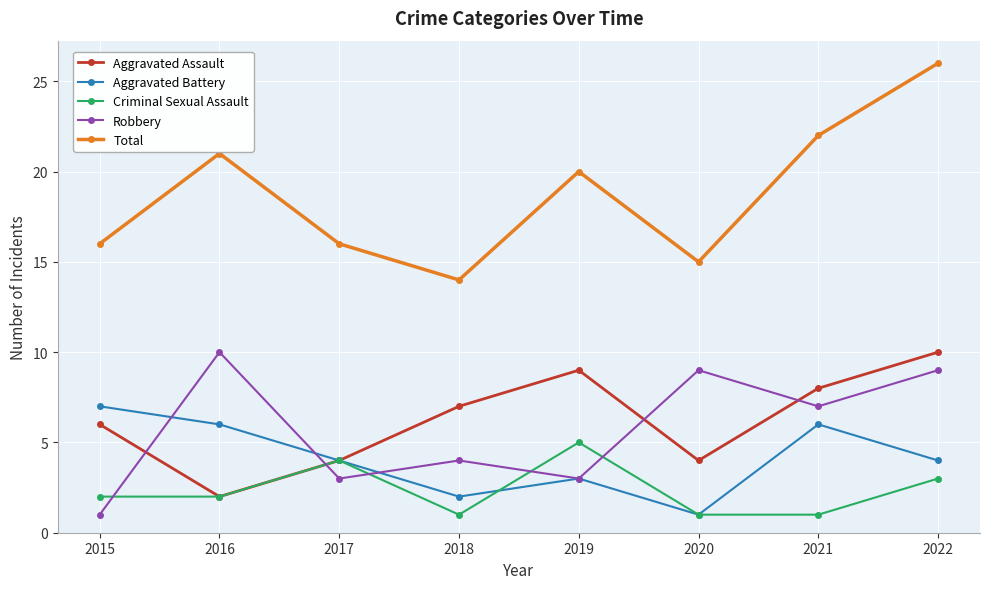

How many lines are shown in the chart?

5